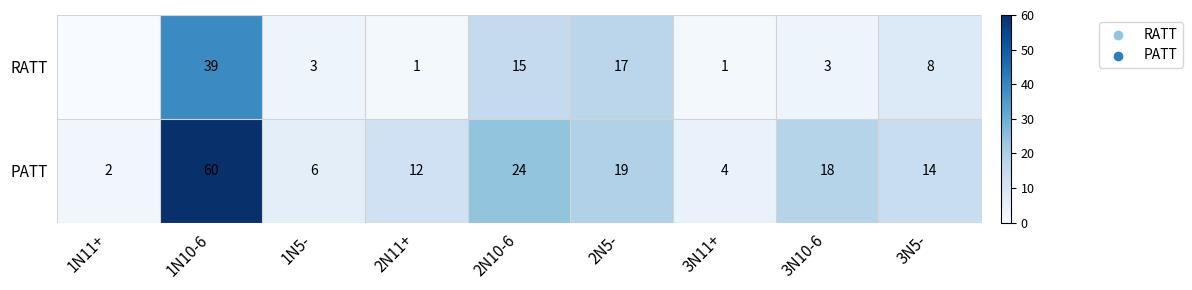

Where is PATT nearest to the value 31?

2N10-6